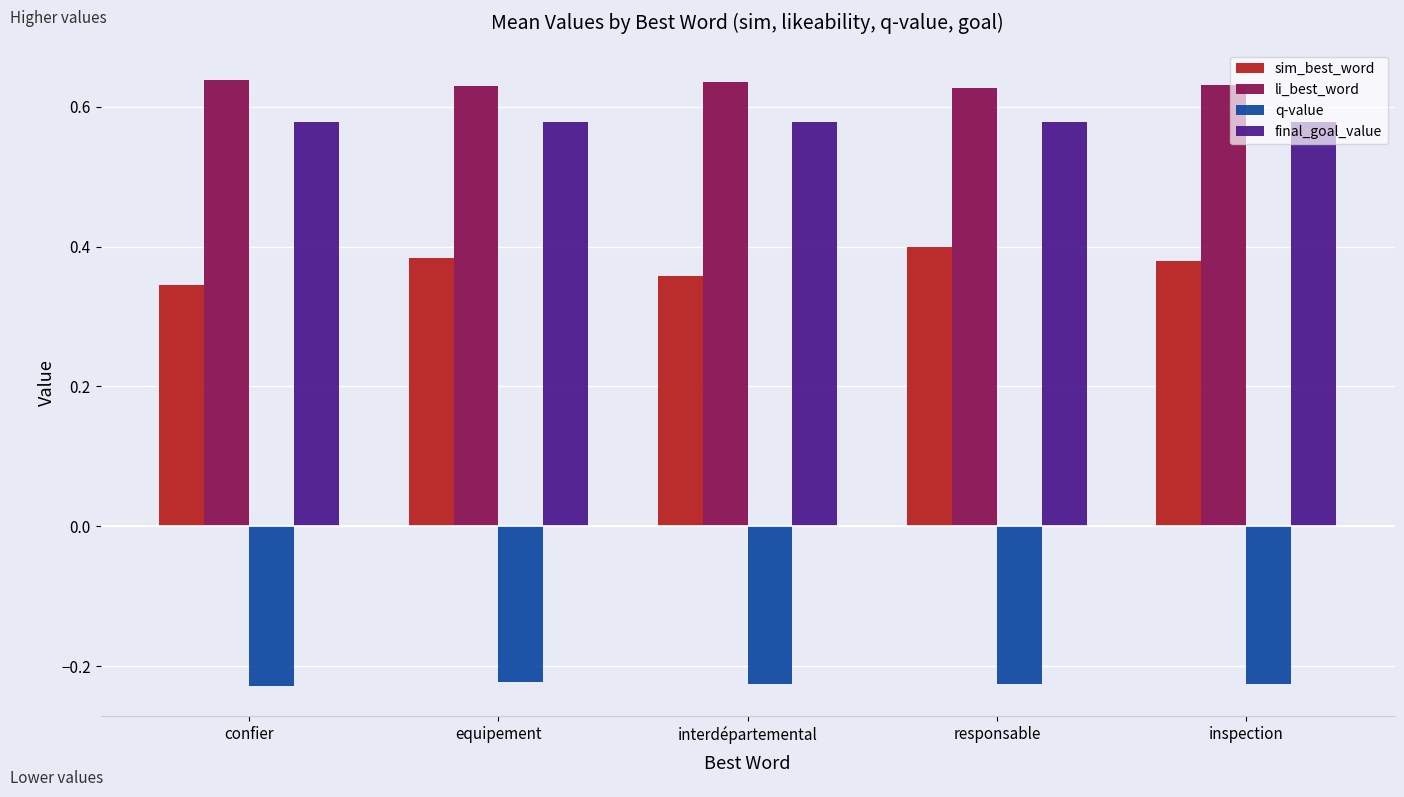

The sim_best_word series shows 0.4 at interdépartemental. True or false?

True